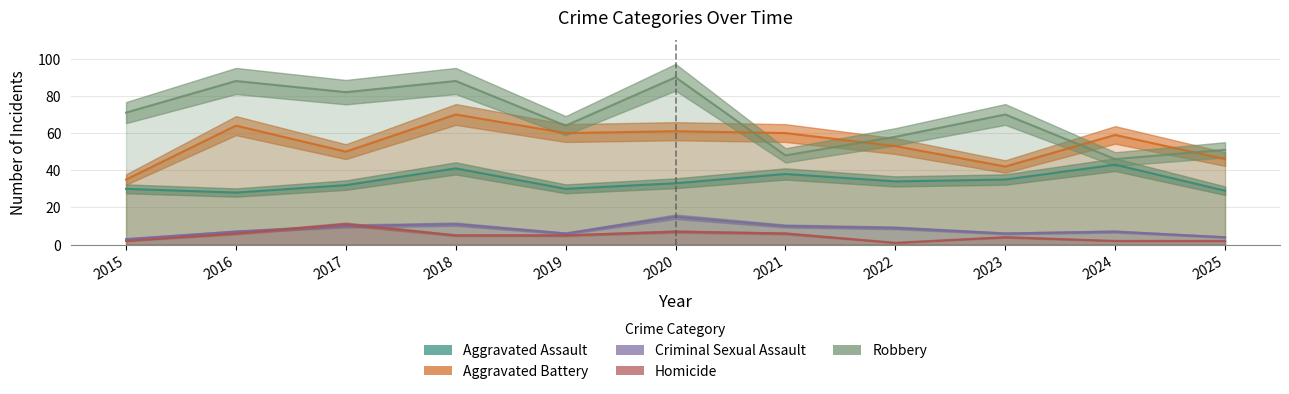

Which series changed the most between 2017 and 2022?

Robbery